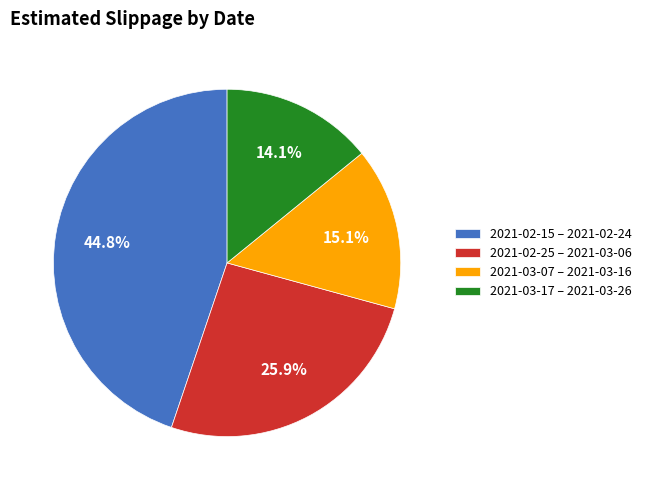

Which slice is the smallest?

2021-03-17 – 2021-03-26